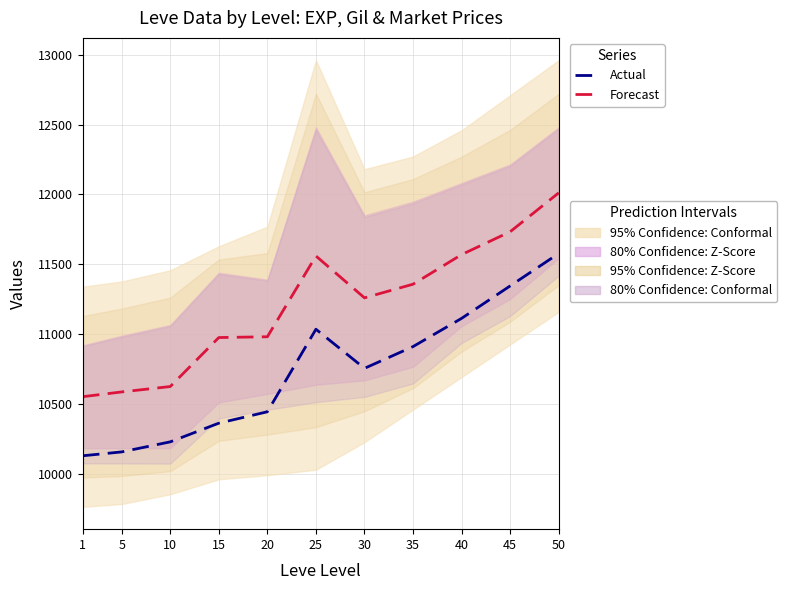

What is the average value of the Actual series?

10733.3